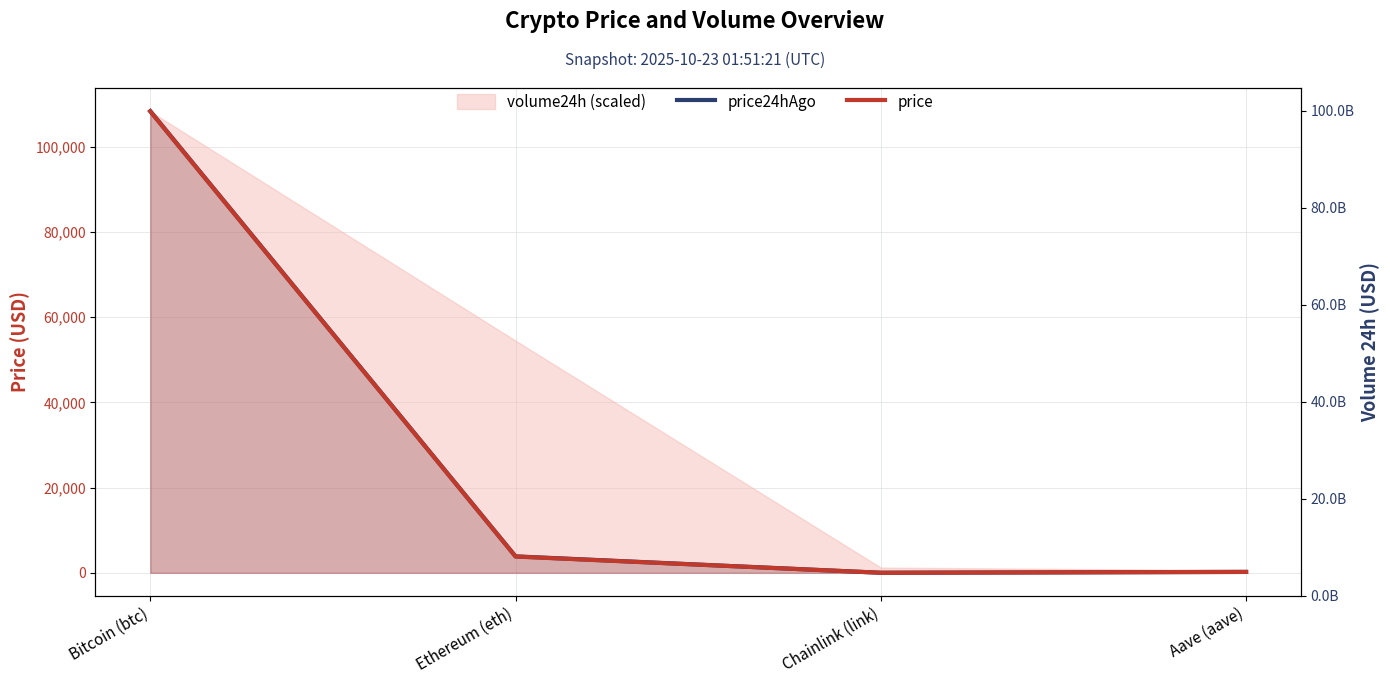

At which category is the sum across all series the highest?

Bitcoin (btc)